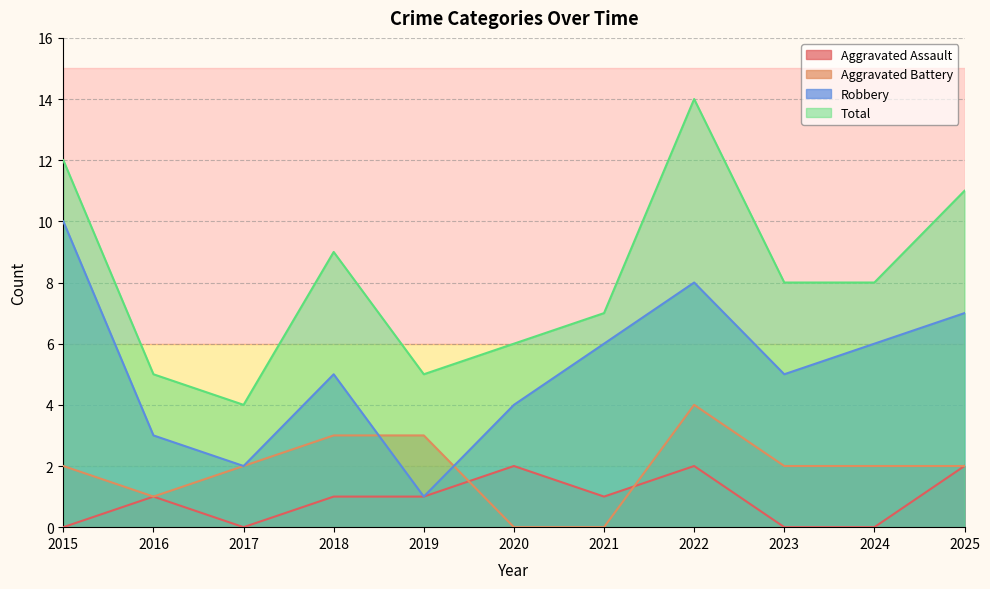

Which label corresponds to the smallest value in the chart?

2015